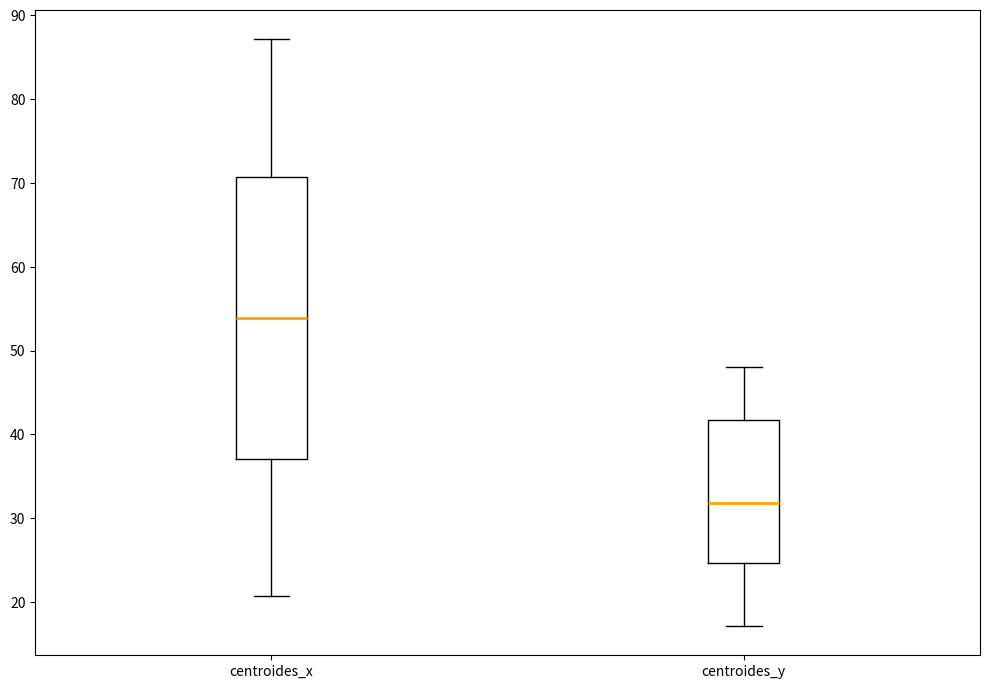

Which box's median line is the lowest?

centroides_y